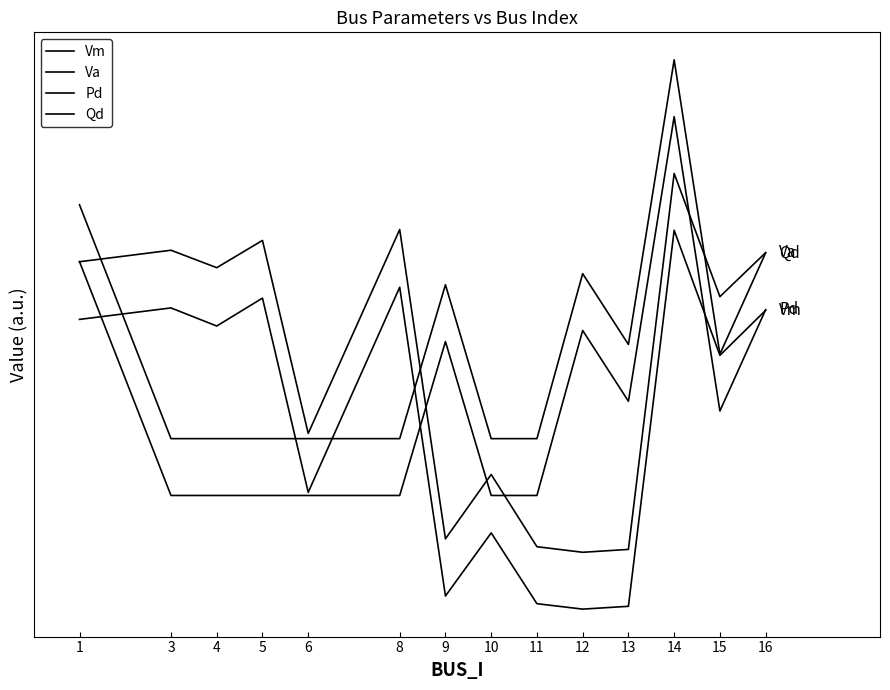

What is the greatest value displayed?

1.4